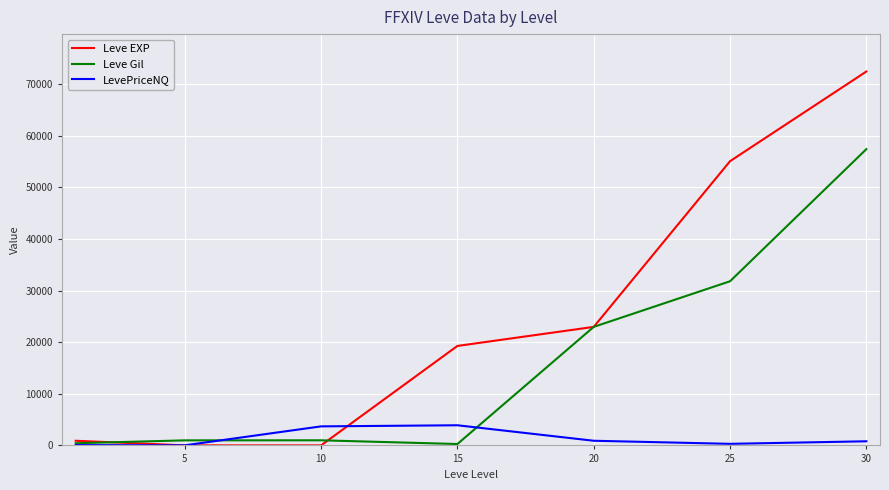

Does the chart display data point markers on the line(s)?

No